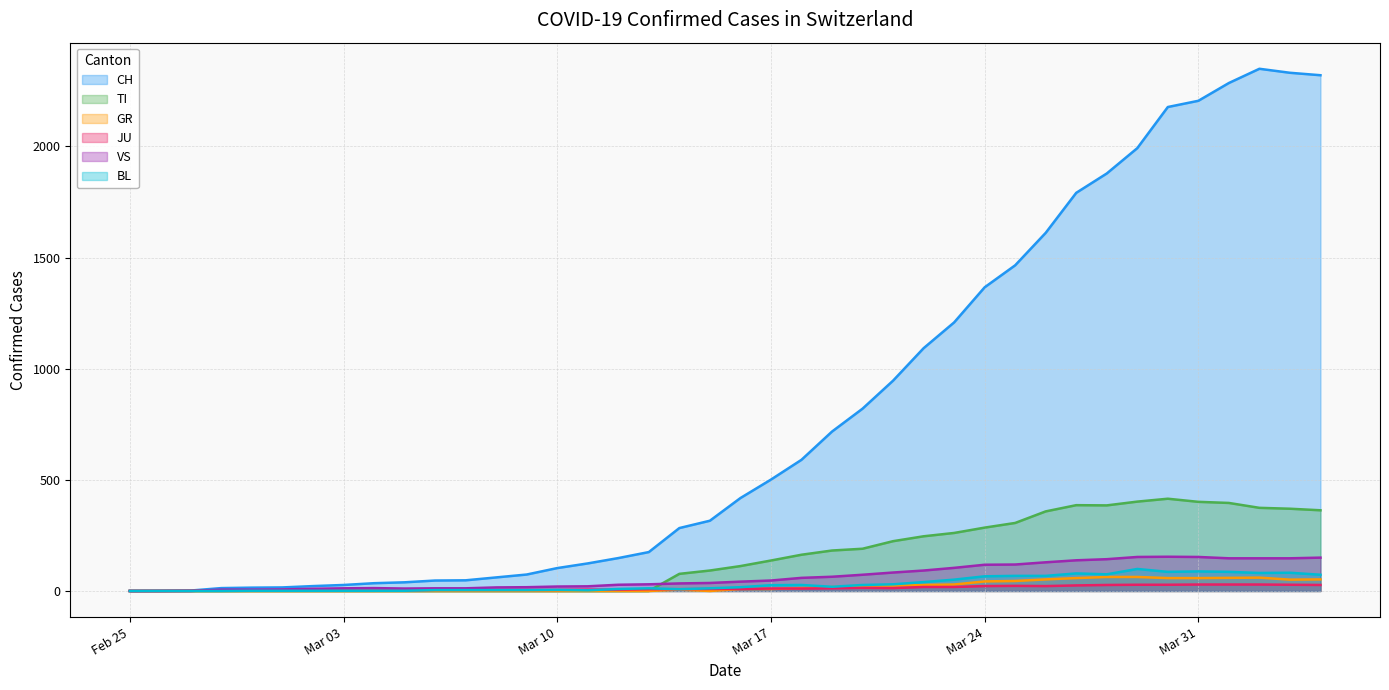

Reading left to right, extract all data points from this chart.

CH: 0	1	2	13	15	16	22	27	35	39	47	48	61	74	103	124	148	175	283	316	418	501	590	717	820	946	1092	1208	1366	1465	1611	1791	1878	1992	2177	2205	2285	2349	2331	2320
TI: 0	0	0	0	0	0	0	0	0	0	0	0	0	0	0	0	0	0	77	92	112	137	163	182	190	224	246	261	285	306	358	386	385	402	415	401	396	374	370	363
GR: 0	0	0	0	0	0	0	0	0	0	0	0	0	0	0	0	0	0	6	0	9	9	13	18	24	24	27	29	43	45	52	58	63	63	58	58	59	60	51	52
JU: 0	0	1	1	1	1	1	1	1	2	5	5	5	5	5	6	6	8	8	9	9	11	11	12	14	13	18	18	22	23	22	25	27	28	28	29	29	29	28	27
VS: 0	0	0	6	6	7	10	12	13	11	12	12	16	17	20	21	28	30	34	36	42	47	59	64	73	83	92	104	118	119	129	138	143	153	154	153	147	147	147	150
BL: 0	0	0	0	1	1	1	1	1	1	4	4	4	4	5	3	9	12	8	12	17	26	27	19	27	30	40	51	66	68	68	79	75	99	86	88	86	81	82	73